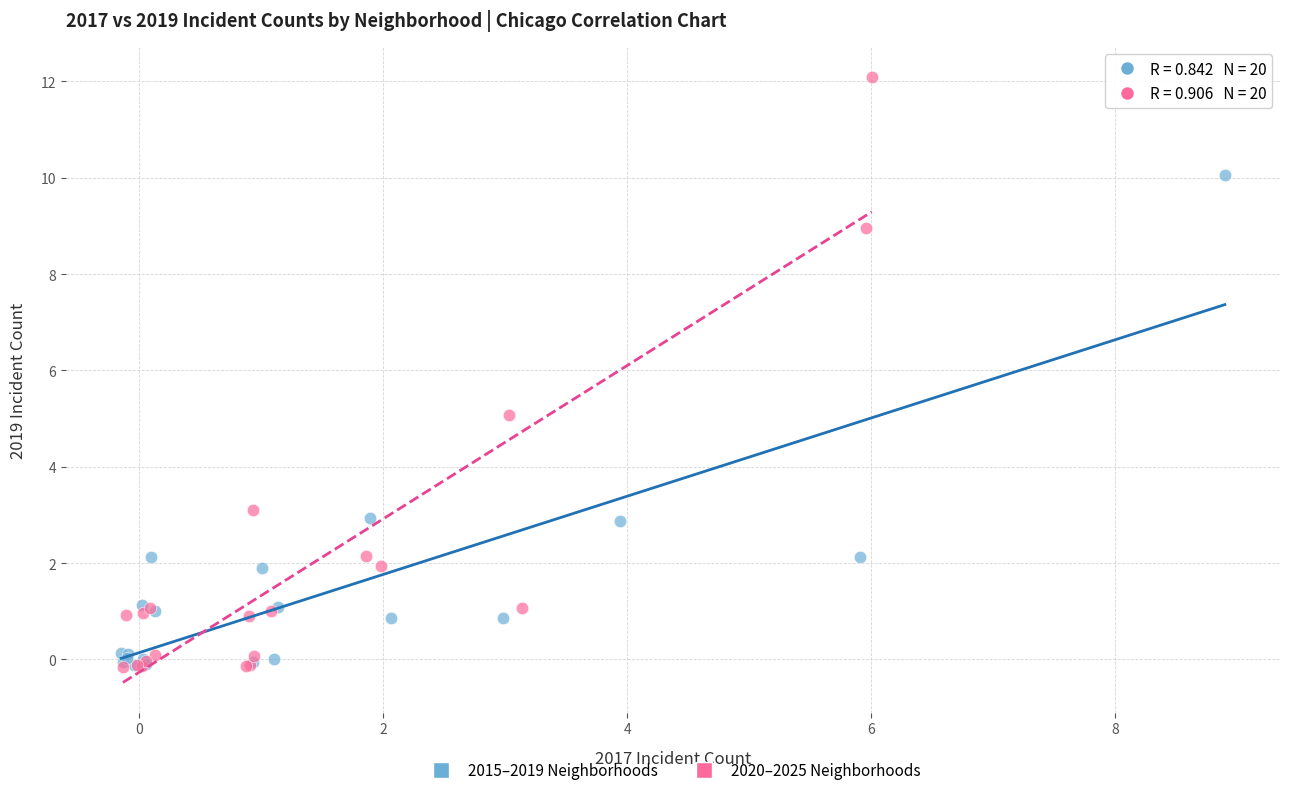

Which series has the largest Y range (max minus min)?

2020–2025 Neighborhoods